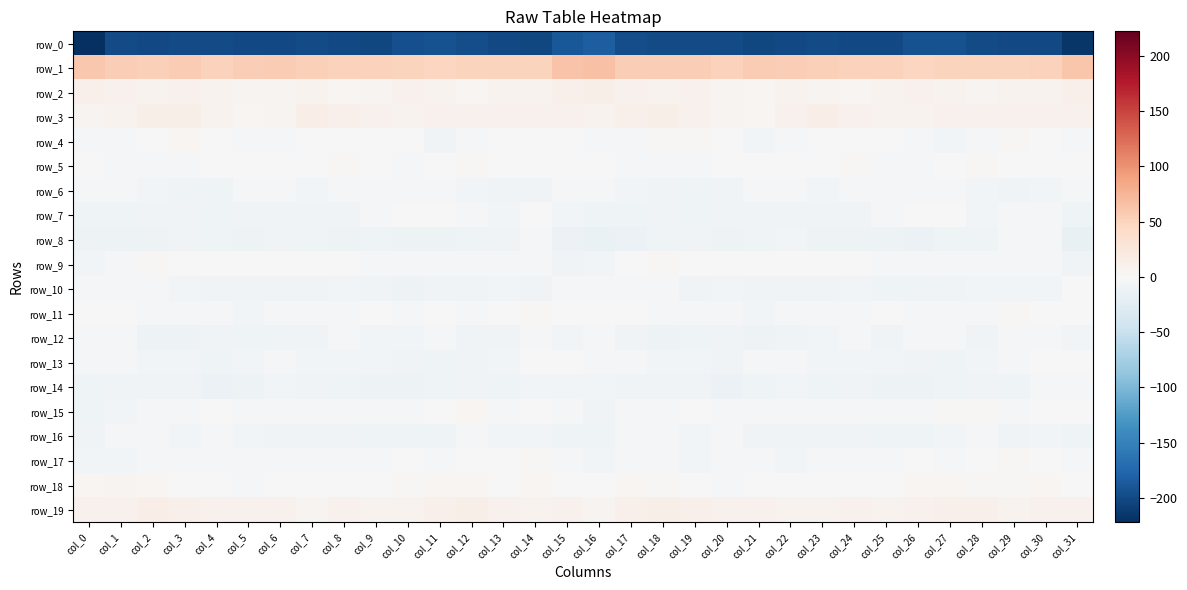

Where is row_13 nearest to the value -3?

col_0